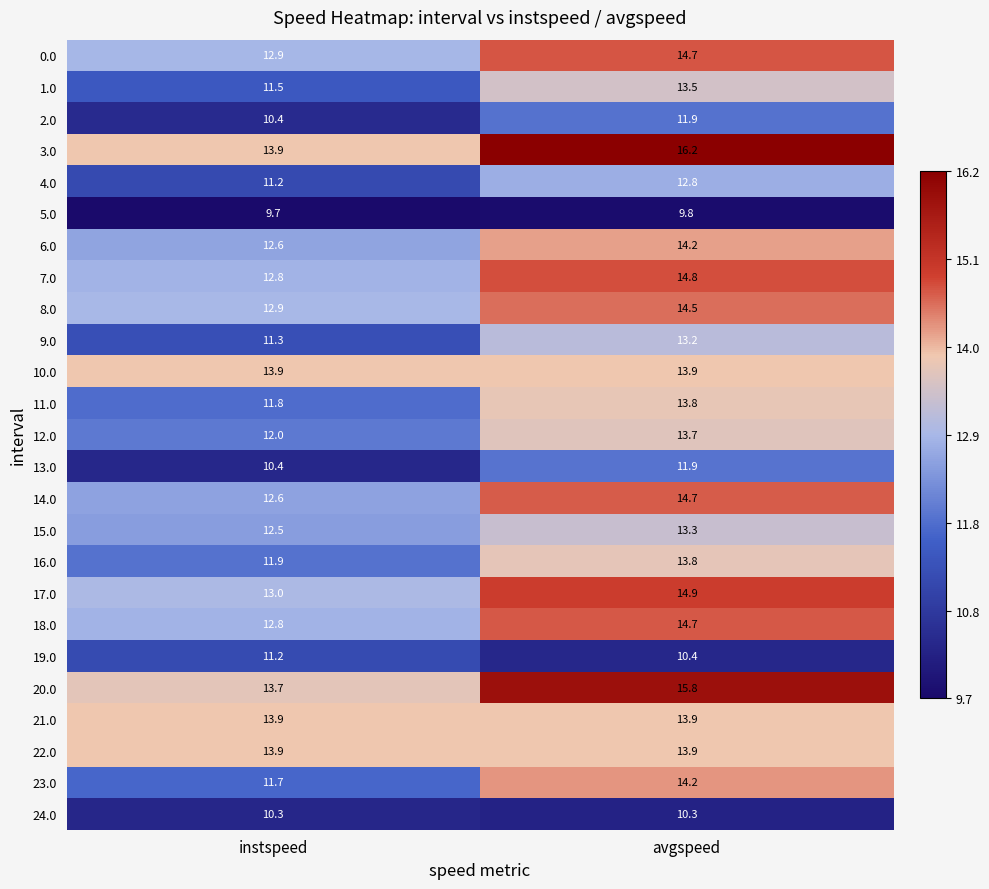

Read the 21.0 value at avgspeed.

13.9